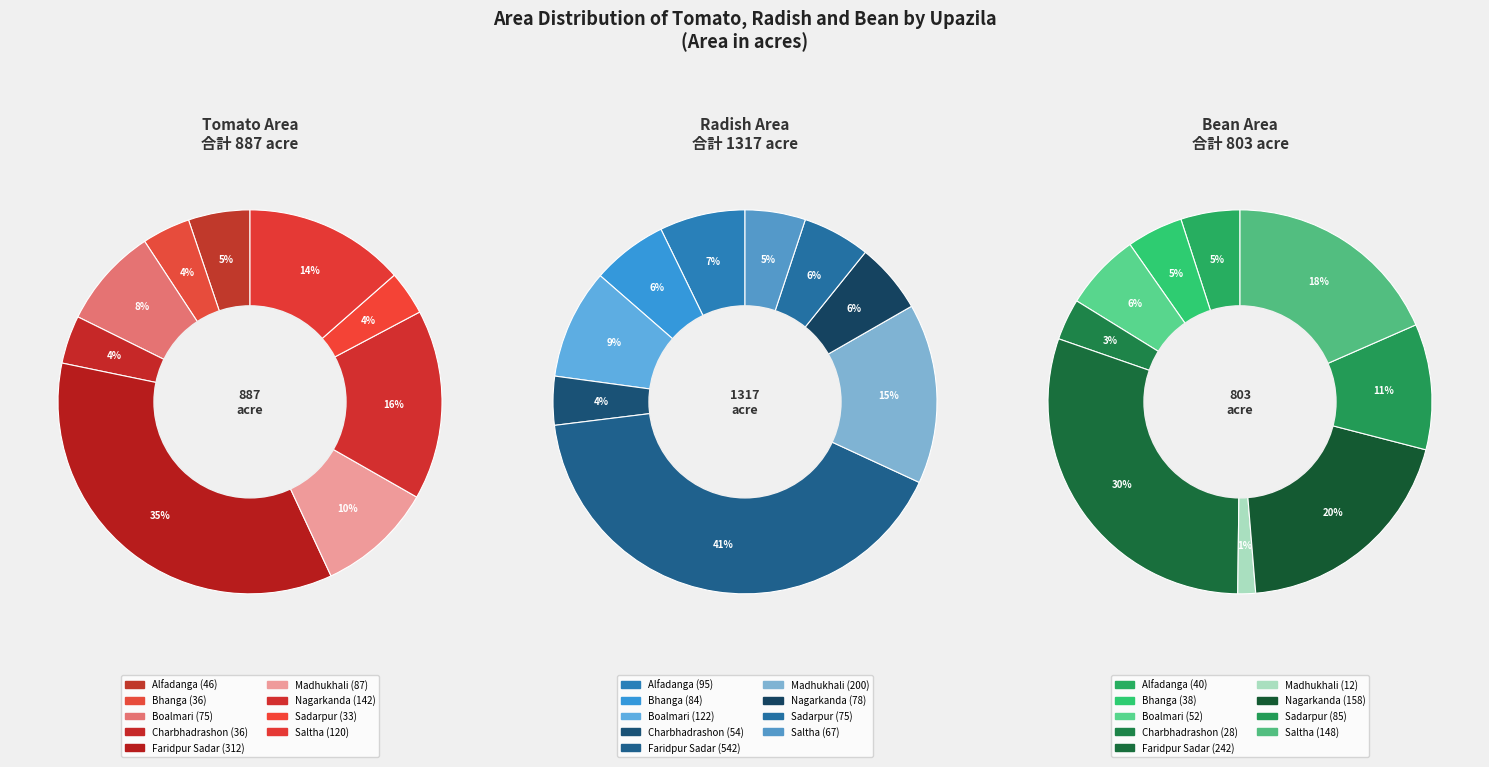

To the nearest percent, what is the average slice percentage?

11%